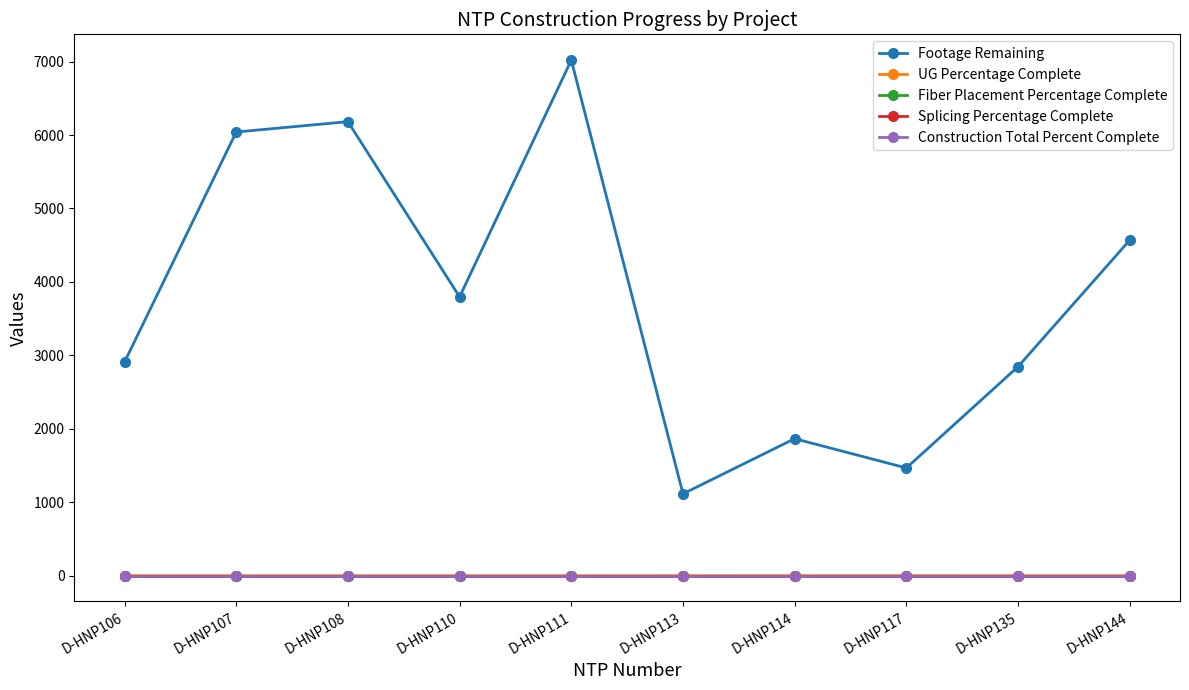

Rank the categories by Construction Total Percent Complete value from lowest to highest.

D-HNP106, D-HNP107, D-HNP108, D-HNP110, D-HNP111, D-HNP113, D-HNP114, D-HNP117, D-HNP135, D-HNP144